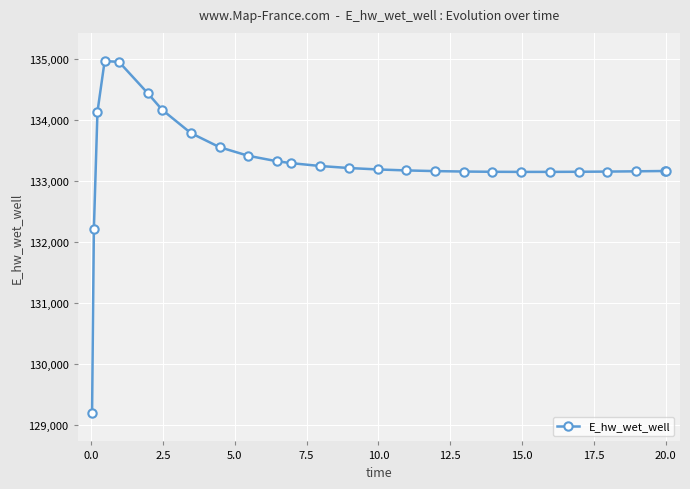

True or false: the data has more than 0 interior local peaks.

True